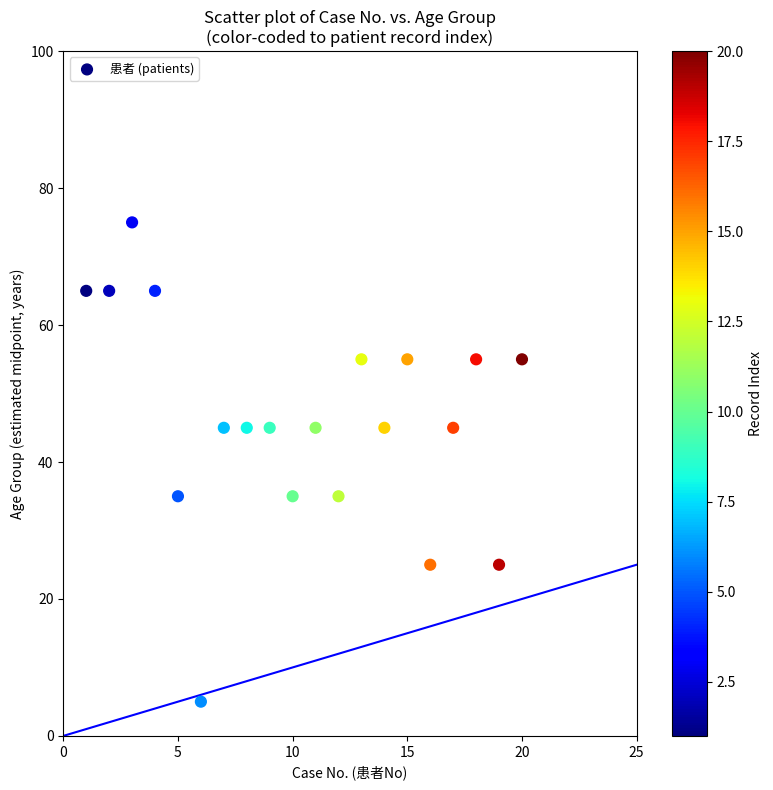

What is the range of Y values (max minus min)?

70